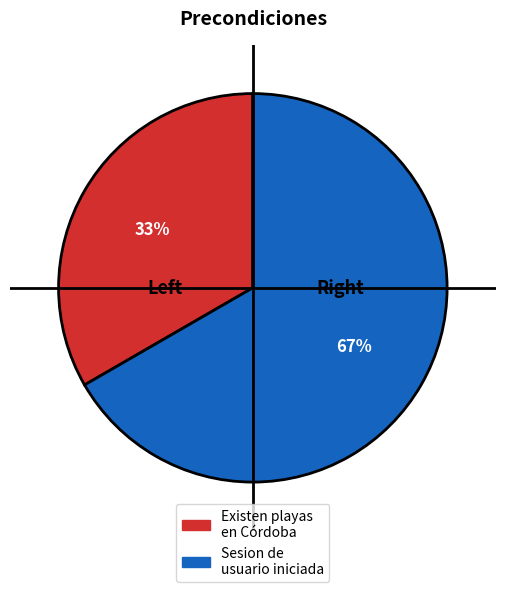

To the nearest percent, what is the average slice percentage?

50%